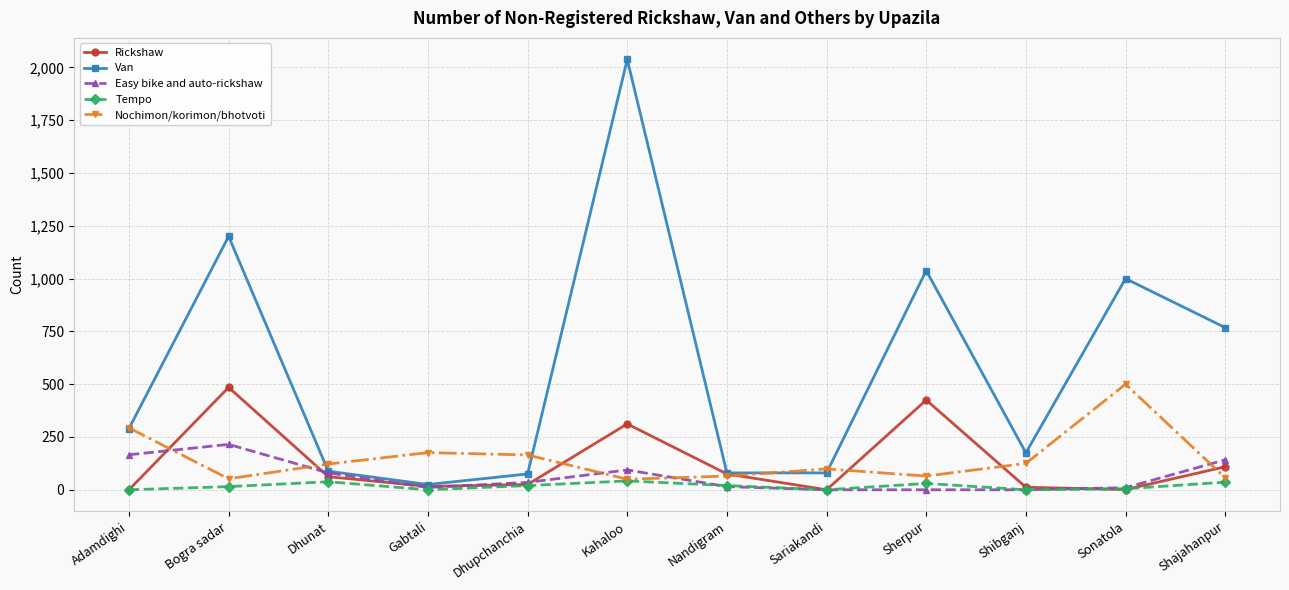

What is the difference between the Tempo values at Shajahanpur and Shibganj?

36